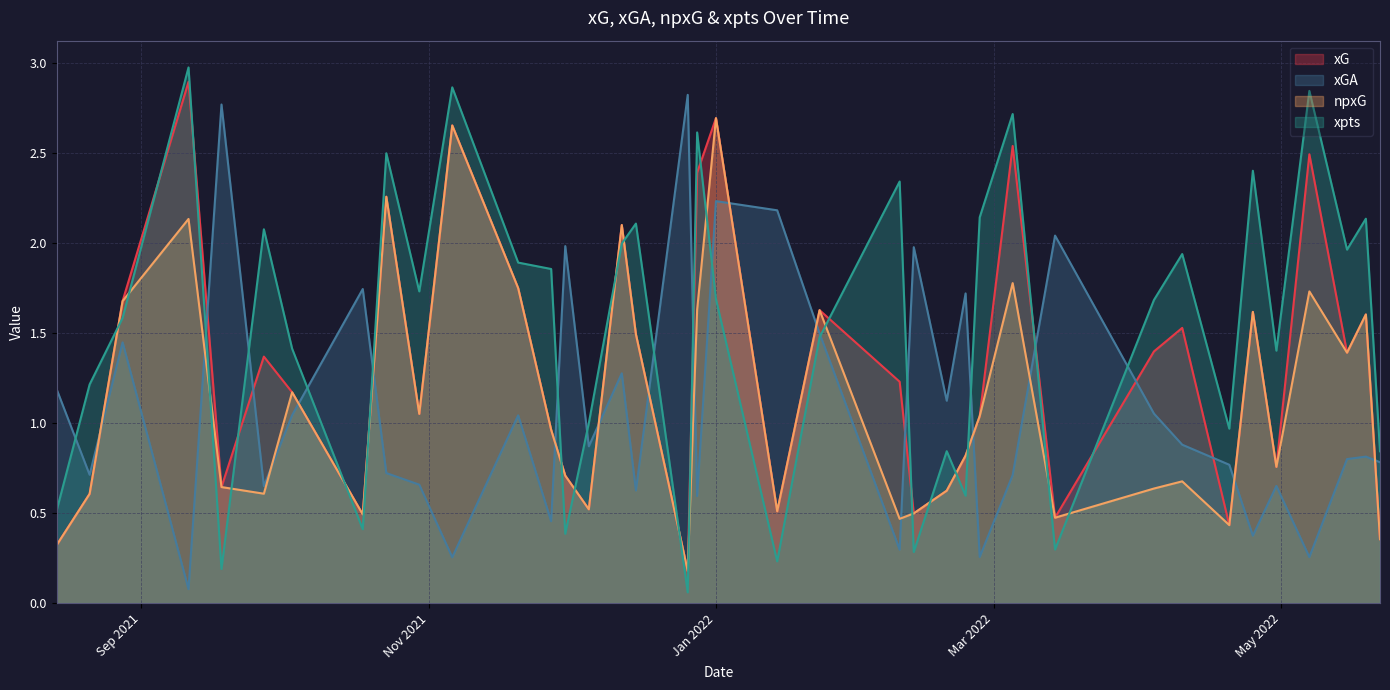

True or false: npxG and xG cross at least once.

False